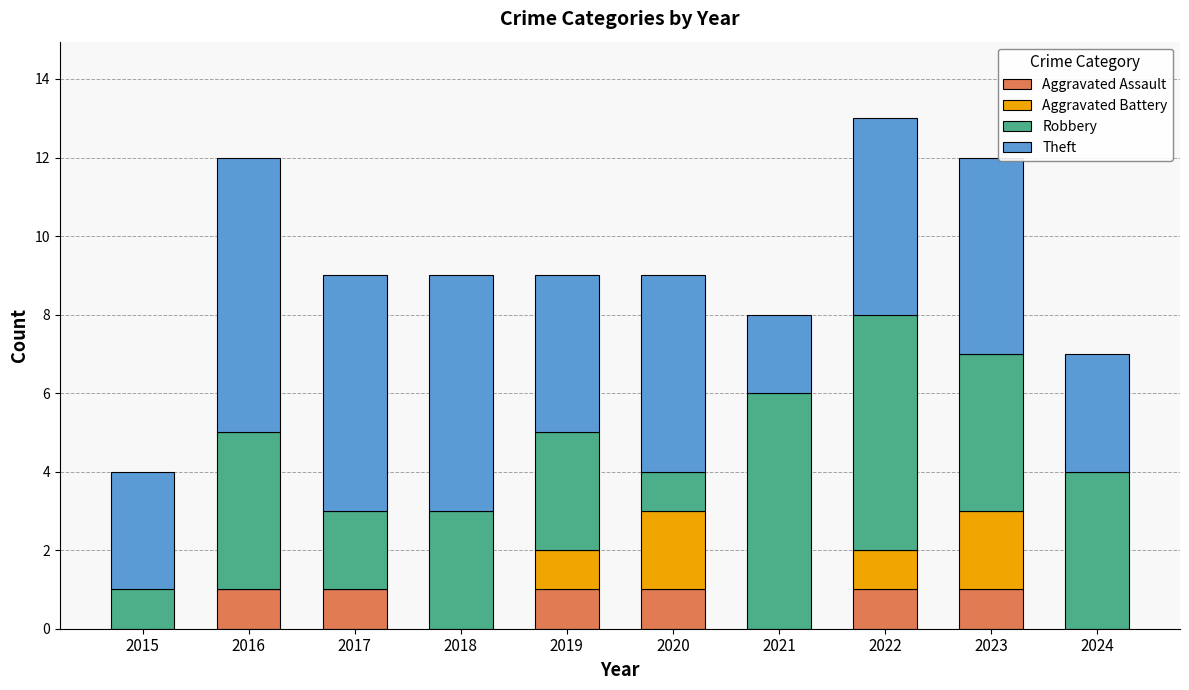

True or false: Aggravated Assault has a value of 0 at 2021.

True